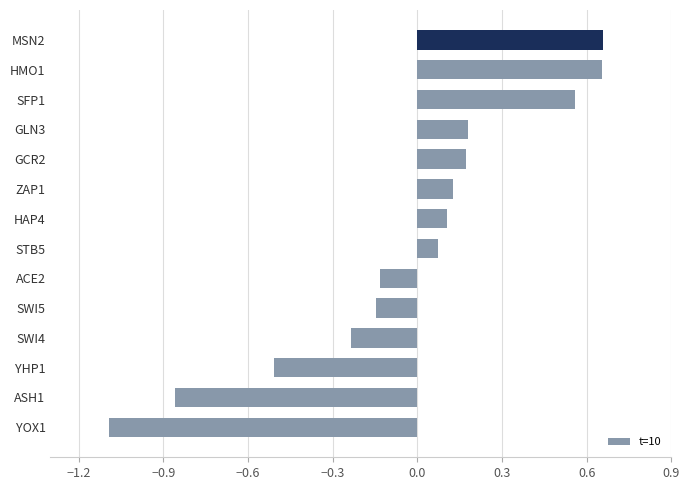

How many categories are shown in the chart?

14